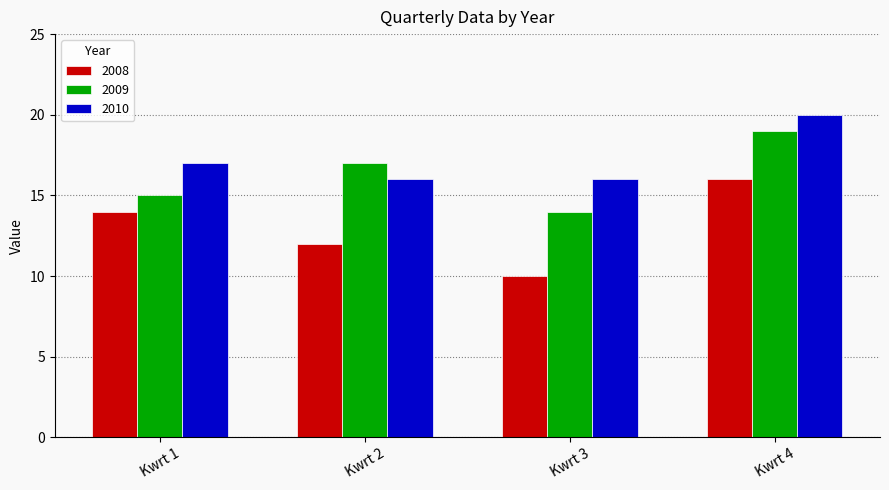

Which series changed the most between Kwrt 1 and Kwrt 3?

2008